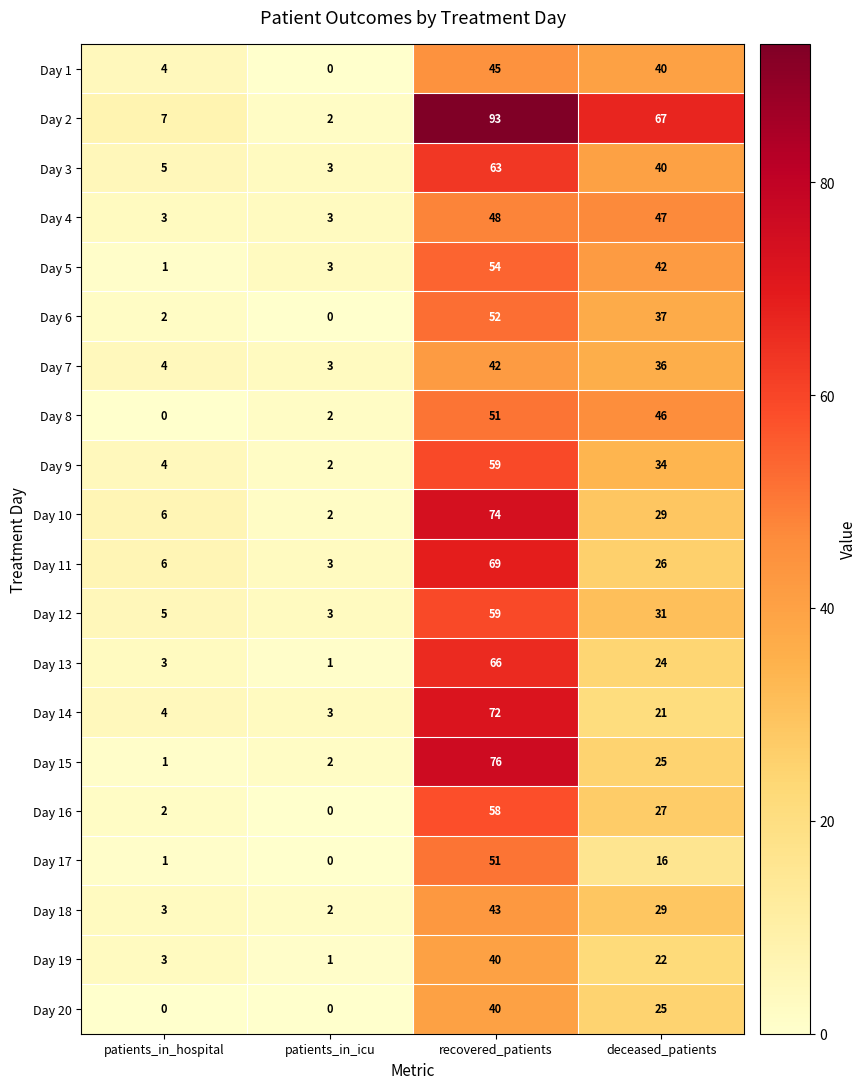

At which label is Day 6 closest to 26?

deceased_patients